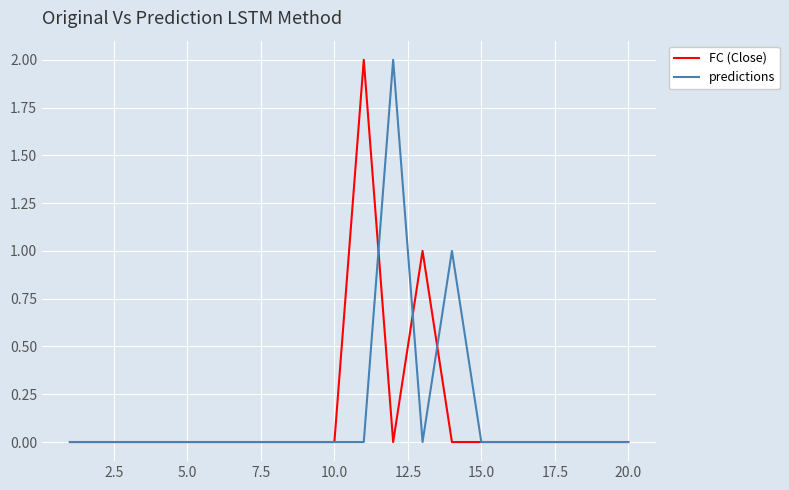

Which series has the largest total across all categories?

FC (Close)